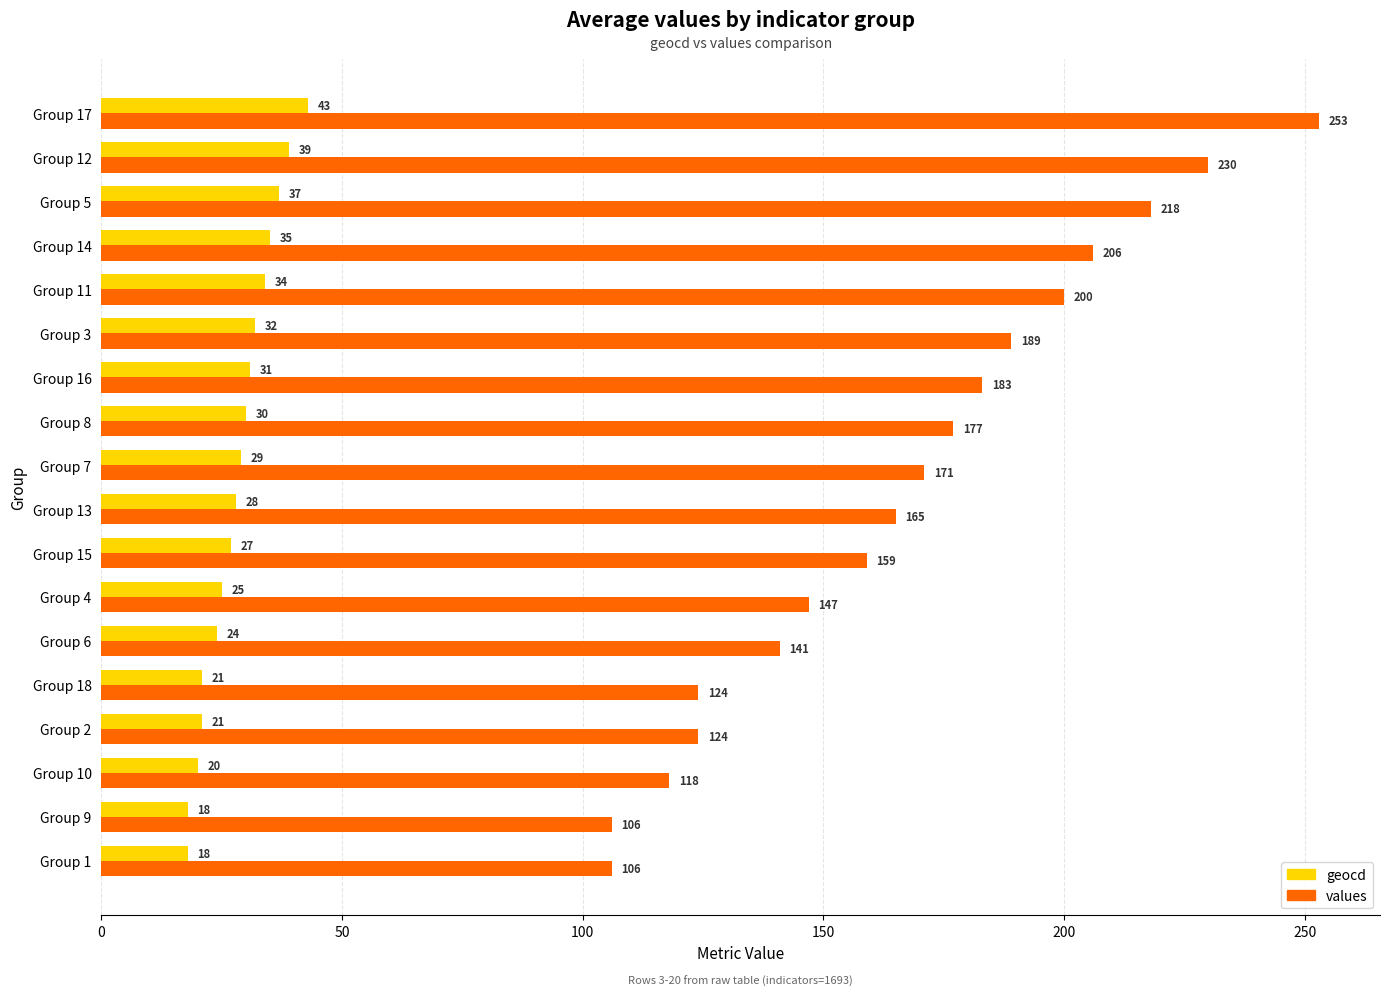

List the series in order of their overall mean, lowest first.

geocd, values